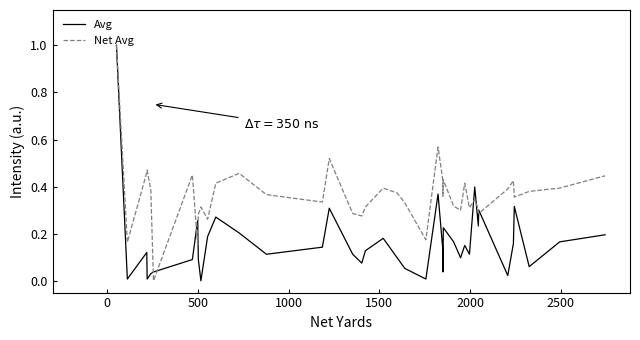

Which series has the largest total across all categories?

Net Avg